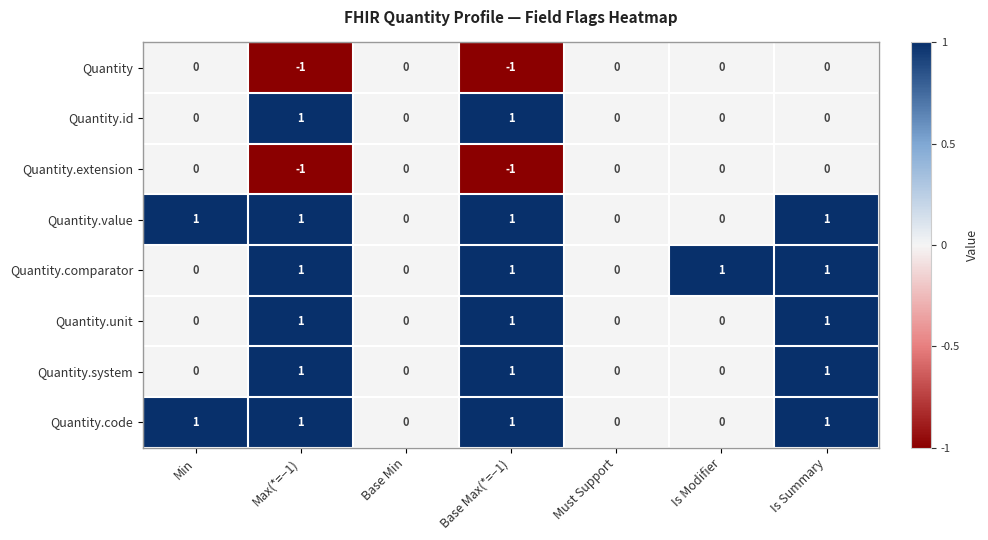

How many Quantity.id values are between 0 and 1?

7